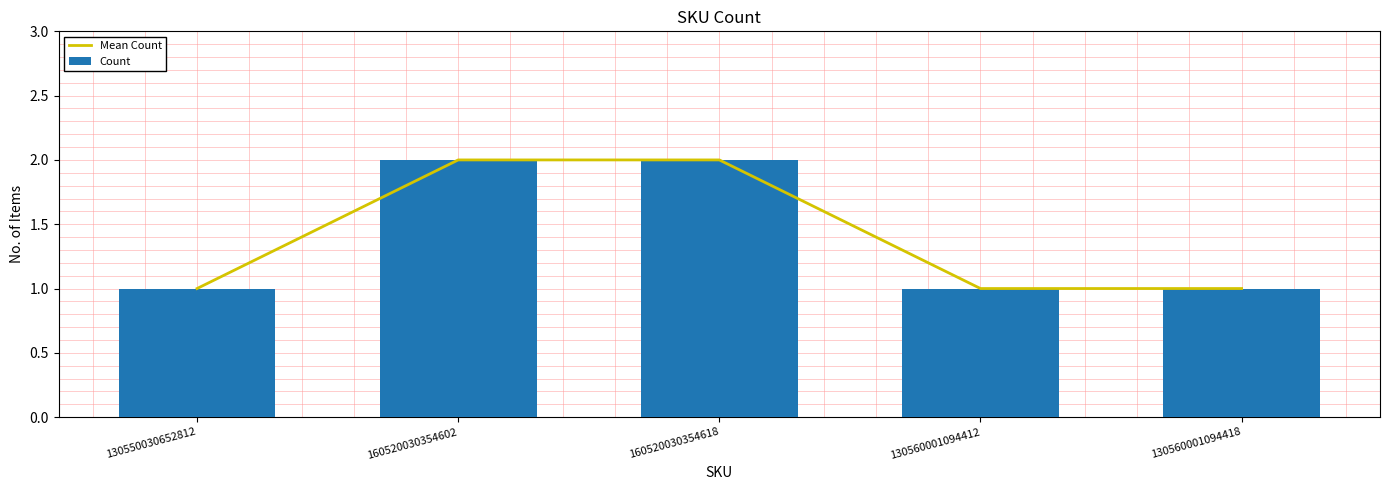

What is the value of the Count bar at the 3rd from the left?

2